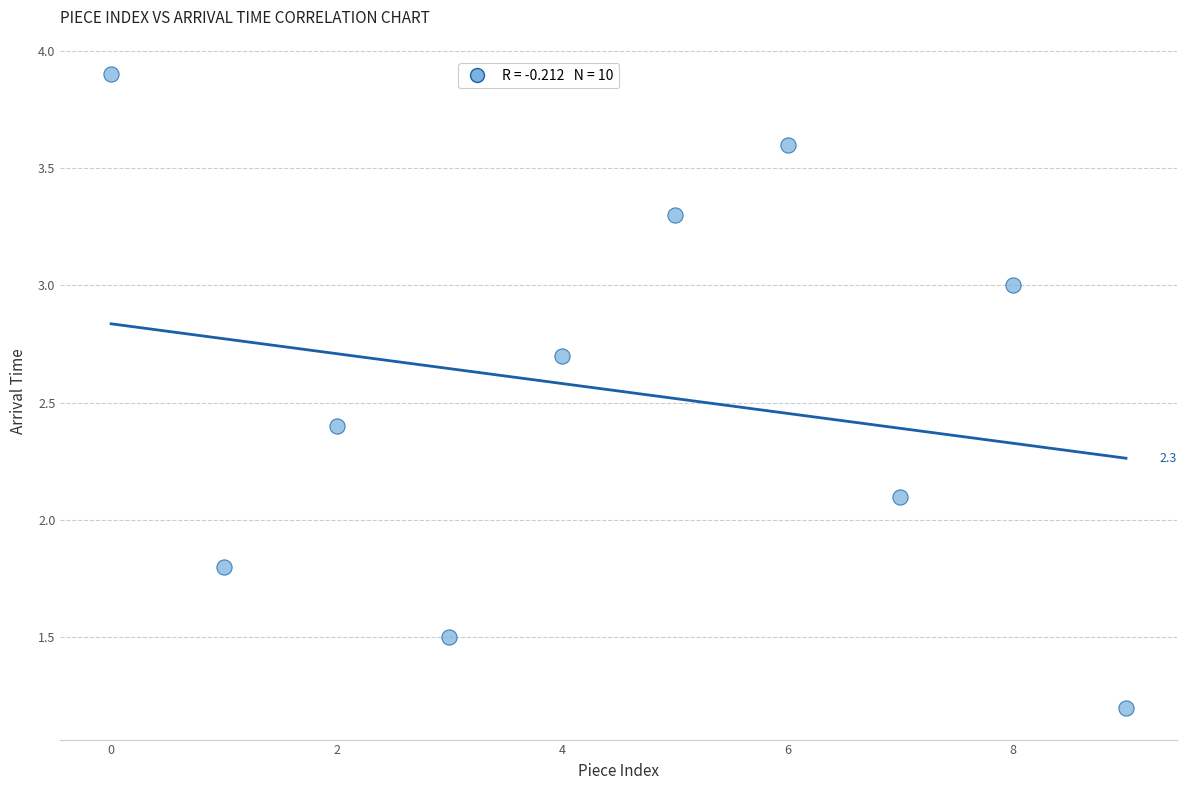

What Y value in the scatter plot is closest to 2?

2.1